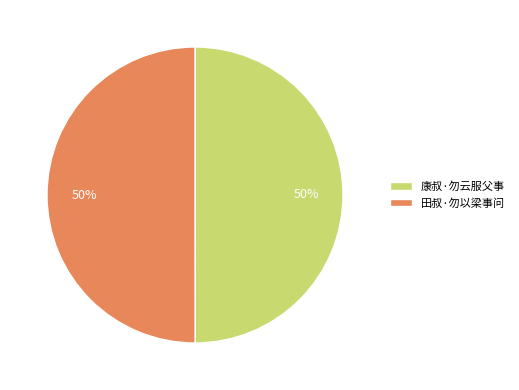

To the nearest percent, what is the combined percentage of 田叔·勿以梁事问 and 康叔·勿云服父事?

100%